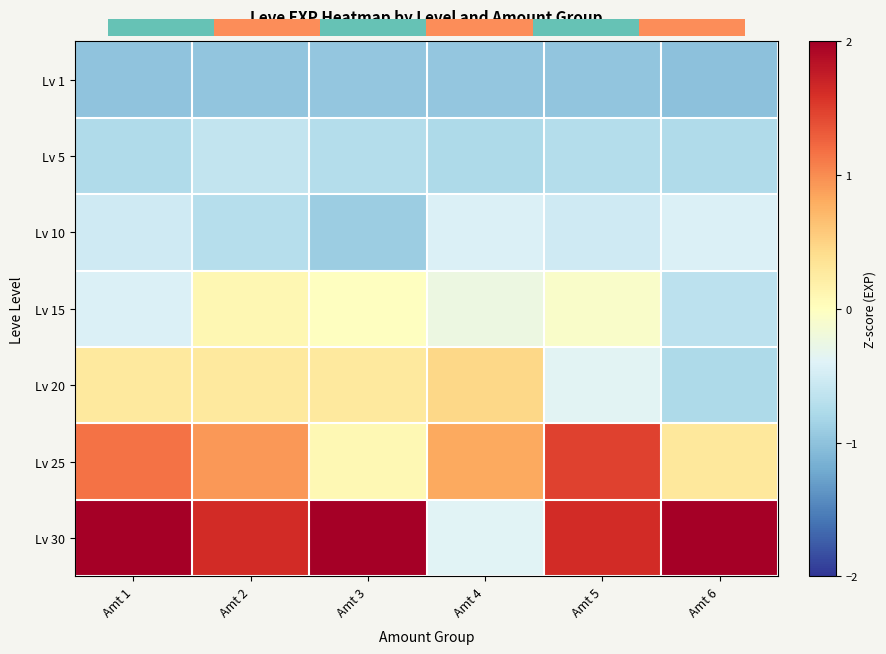

Rank the categories by Lv 15 value from lowest to highest.

Amt 6, Amt 1, Amt 4, Amt 5, Amt 3, Amt 2